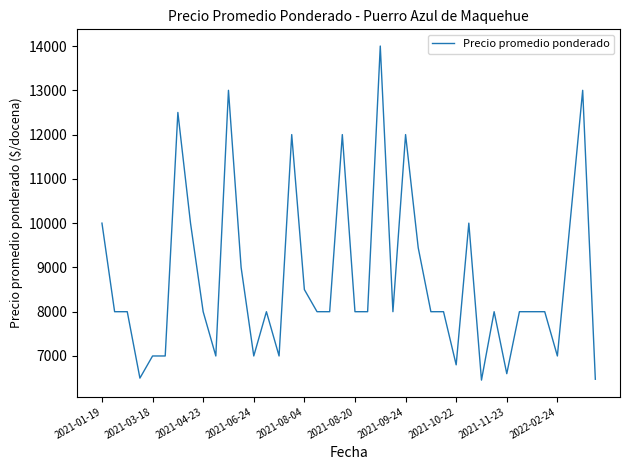

What is the minimum value shown in the chart?

6455